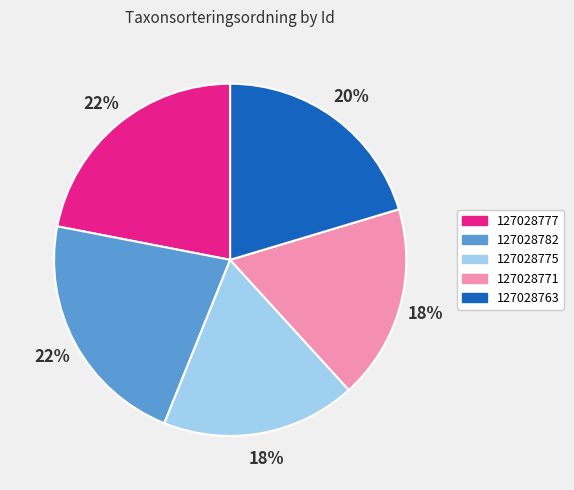

How many segments does this pie chart have?

5